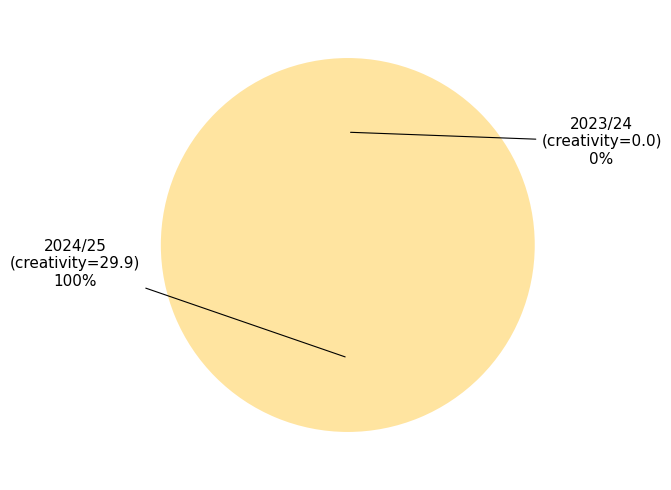

How many slices are in this pie chart?

2